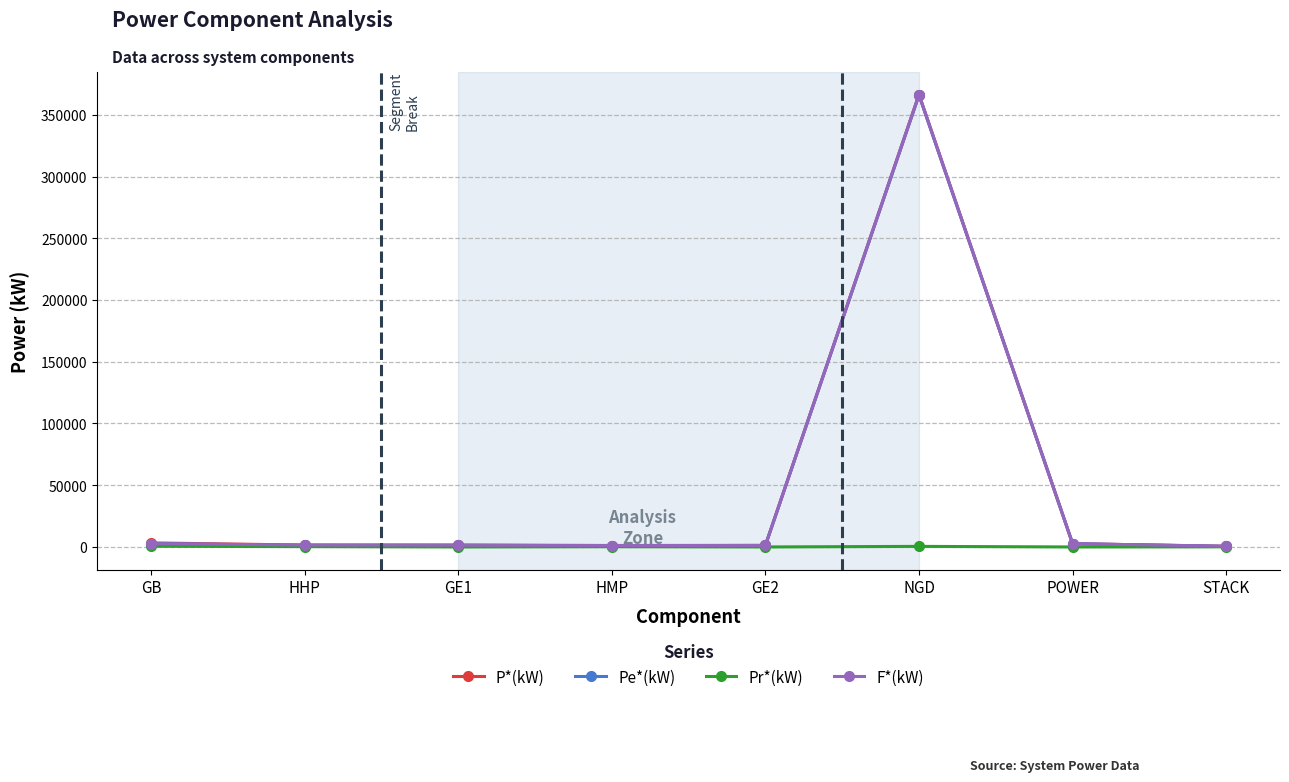

What is the difference between the maximum and minimum values in the P*(kW) series?

365742.7